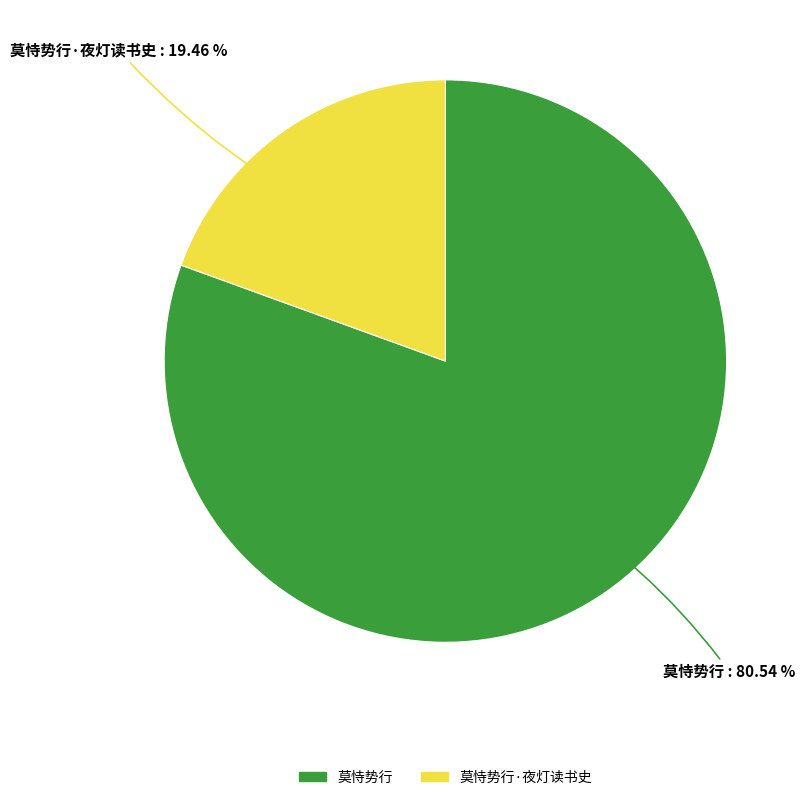

How many segments does this pie chart have?

2